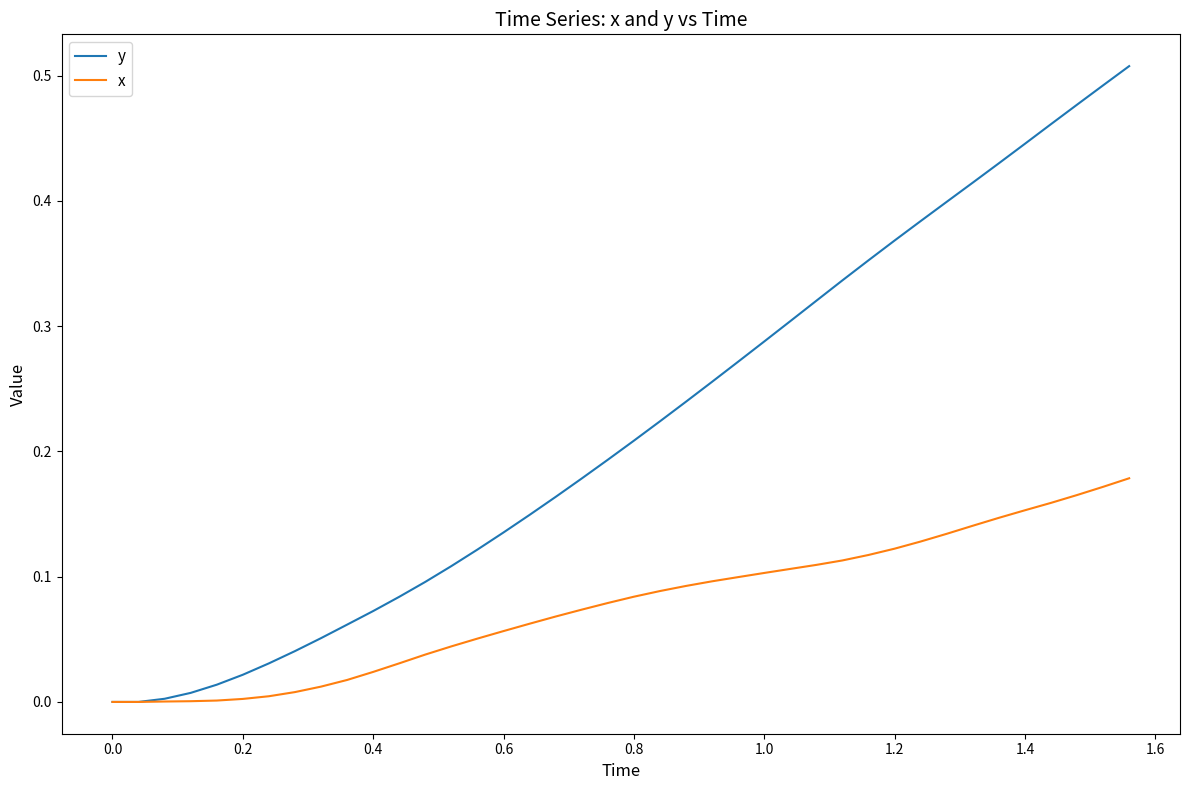

Rank the series by their maximum value, from lowest to highest.

x, y